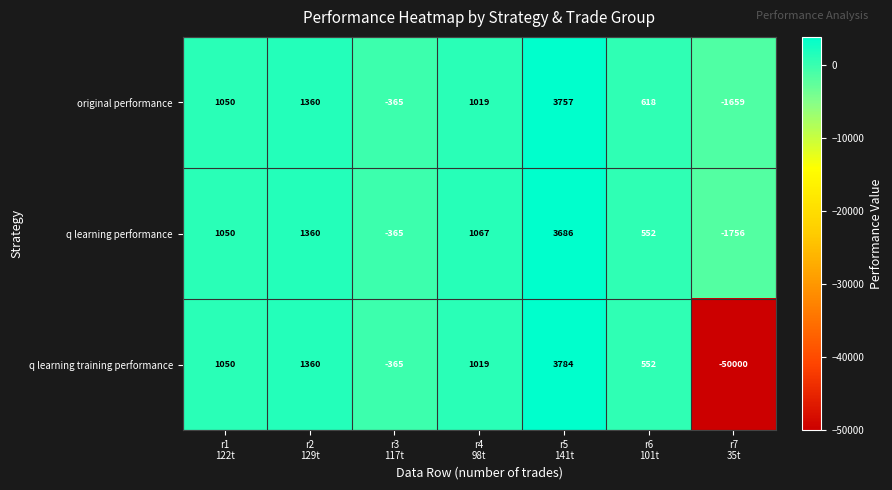

Count the number of data series in this chart.

3